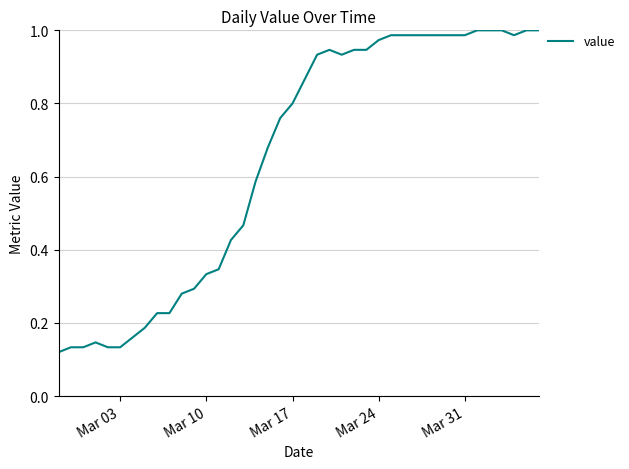

What is the greatest value displayed?

1.0